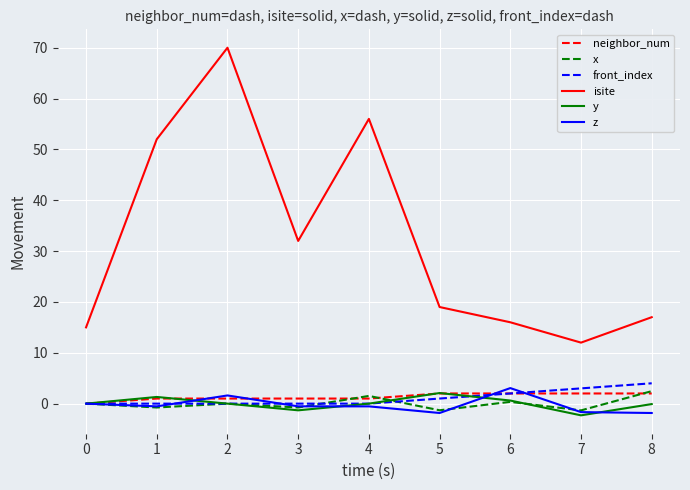

At which category is the sum across all series the highest?

2